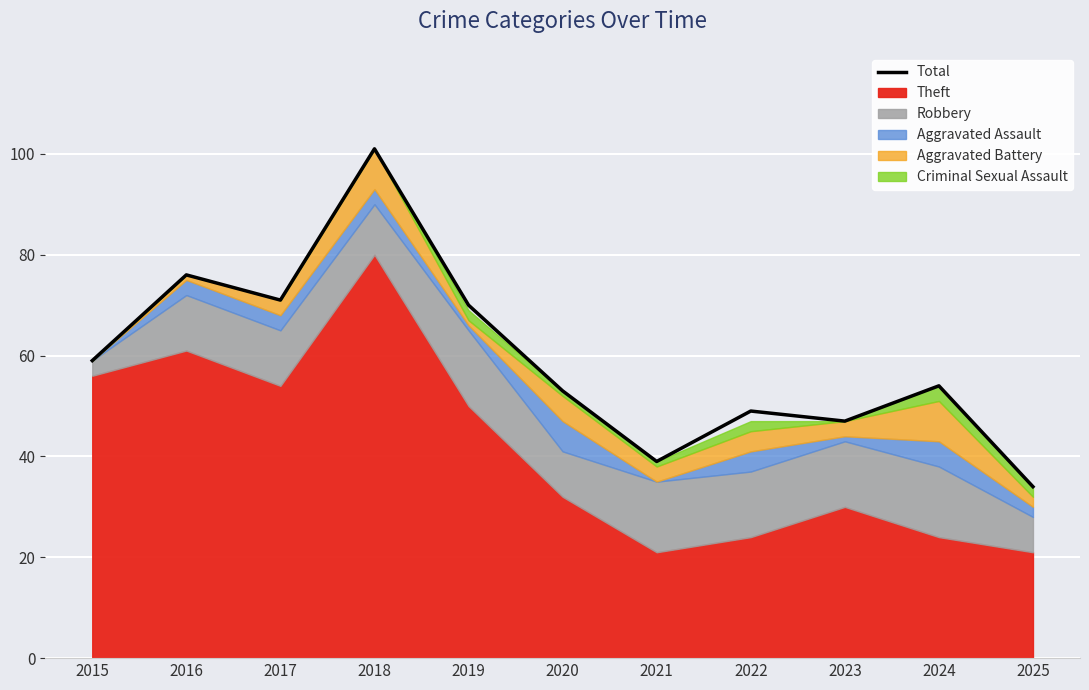

The chart shows a value of 59 at 2015. True or false?

True